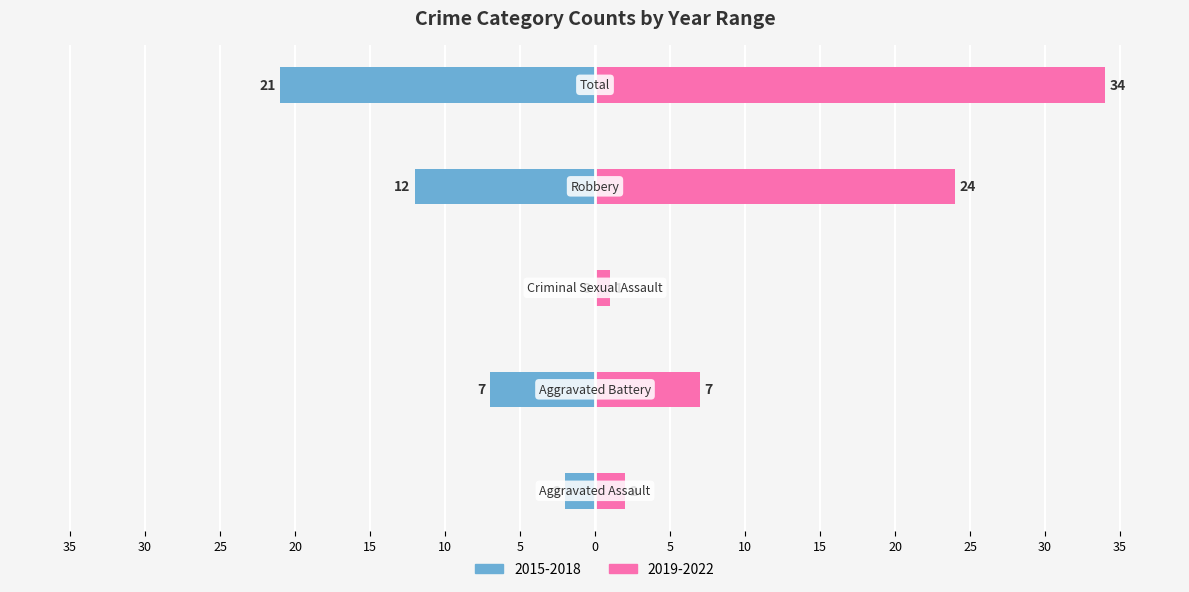

Is it true that the value at Criminal Sexual Assault is 1?

True